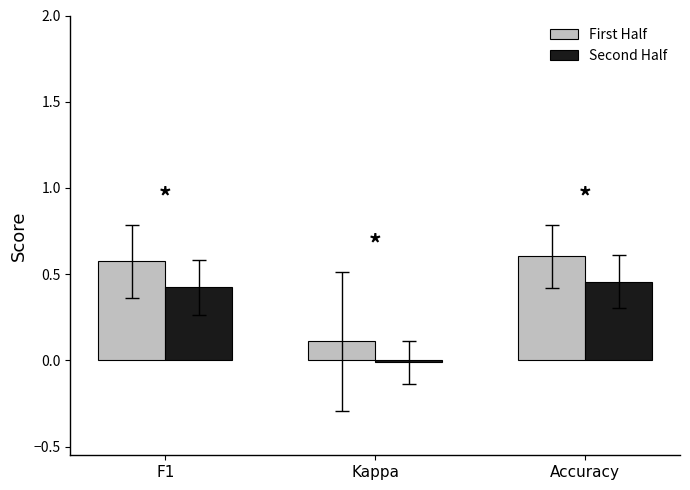

At which label does Second Half first exceed 0?

F1